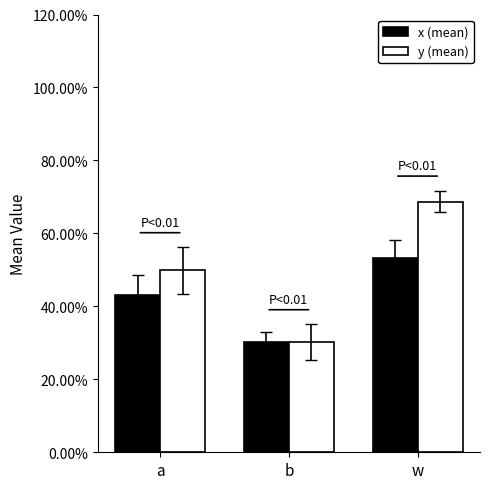

How many x (mean) values are between 0 and 1?

3